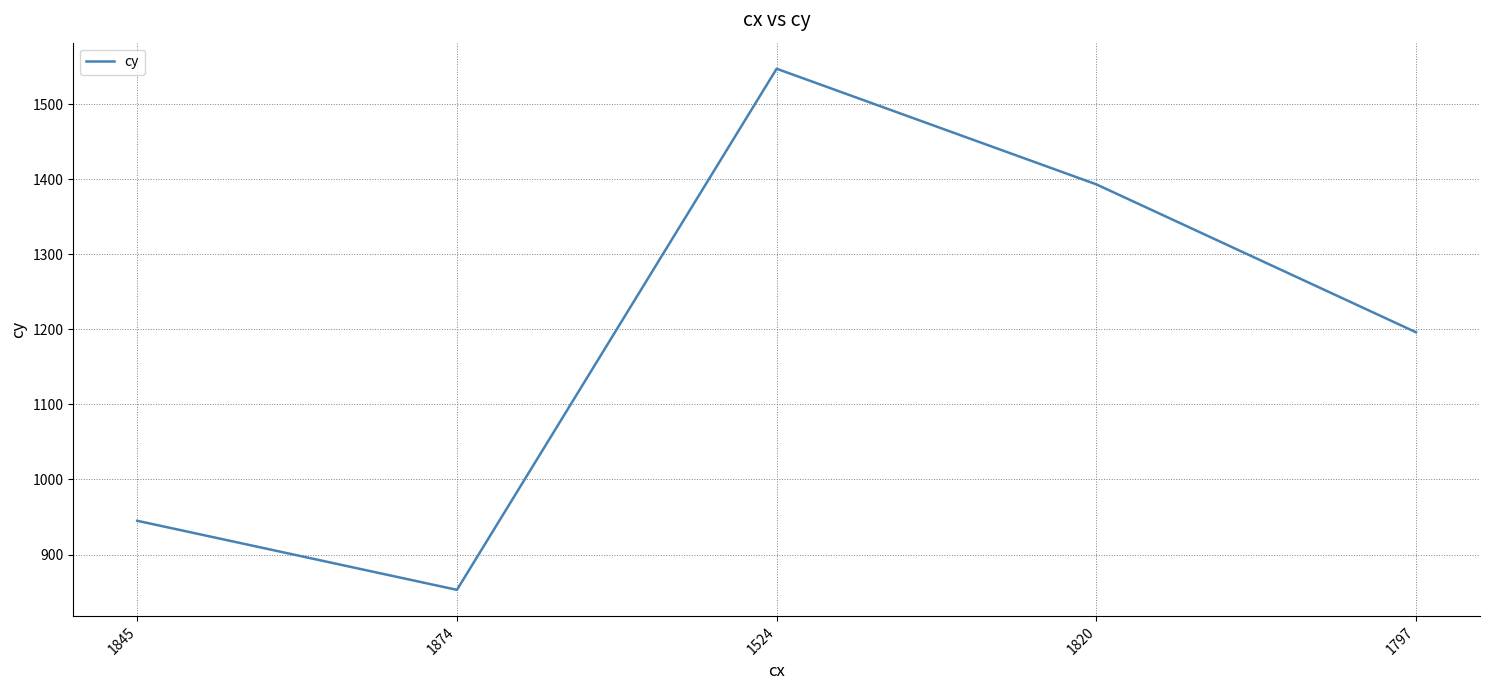

Which category has the highest value across all series?

1524